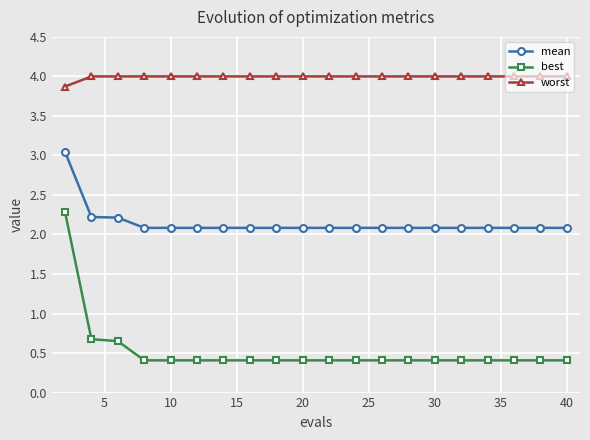

How many lines are shown in the chart?

3